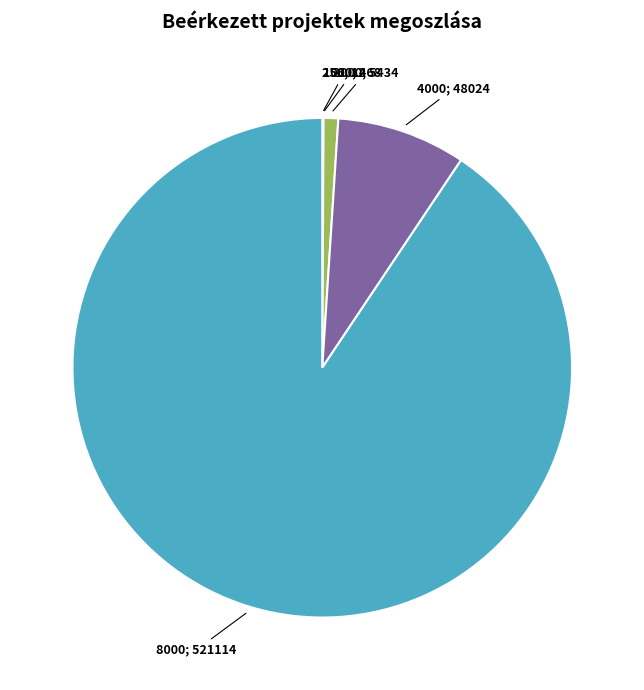

Is there a majority slice in this chart?

Yes